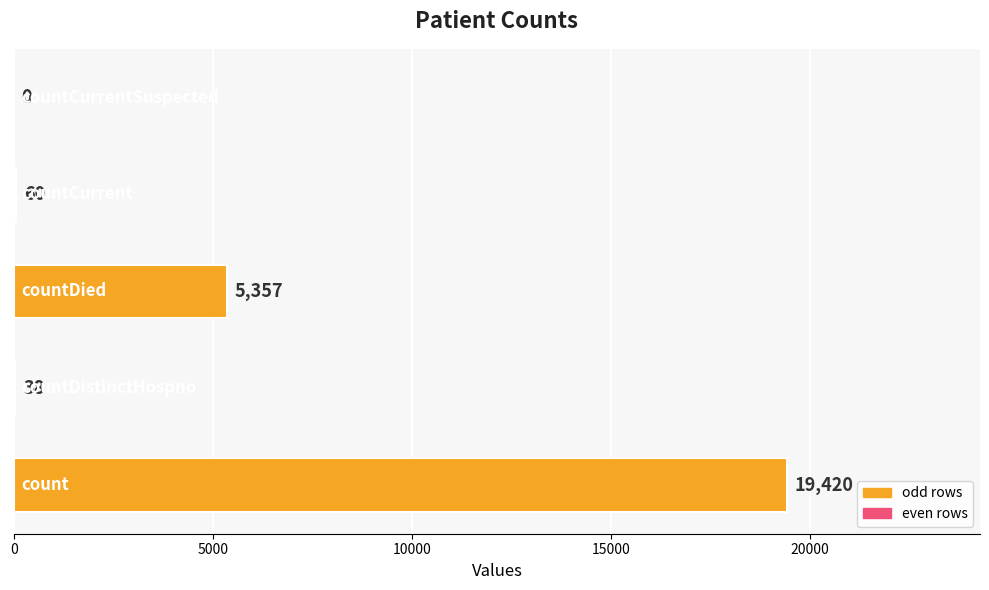

What is the sum of all values?

24875